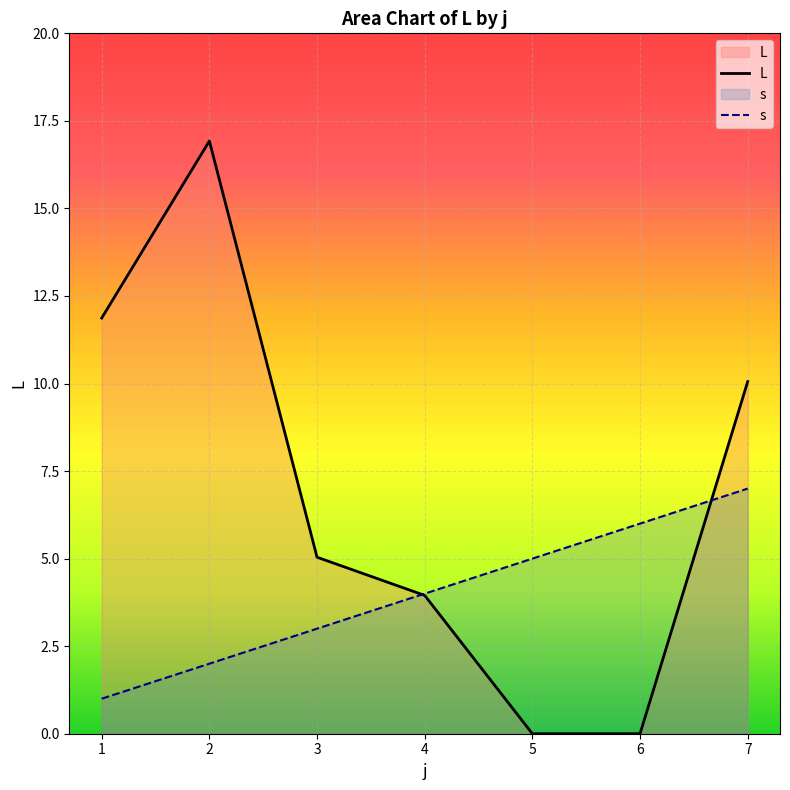

Rank the series at 1 from highest to lowest value.

L, s